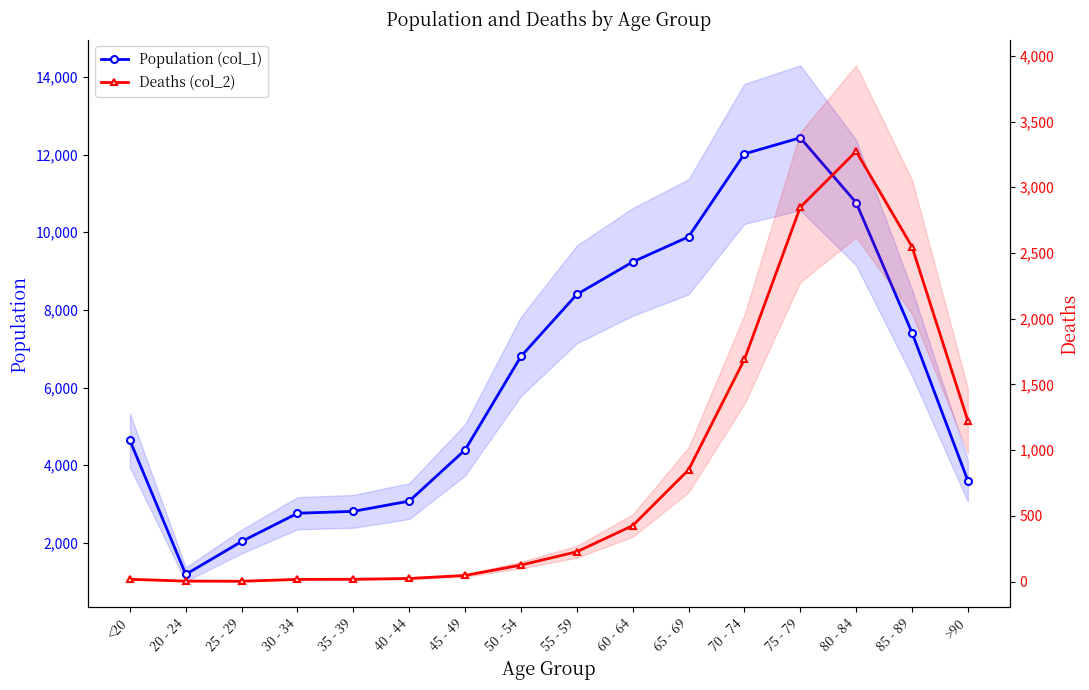

What is the greatest value displayed?

12434